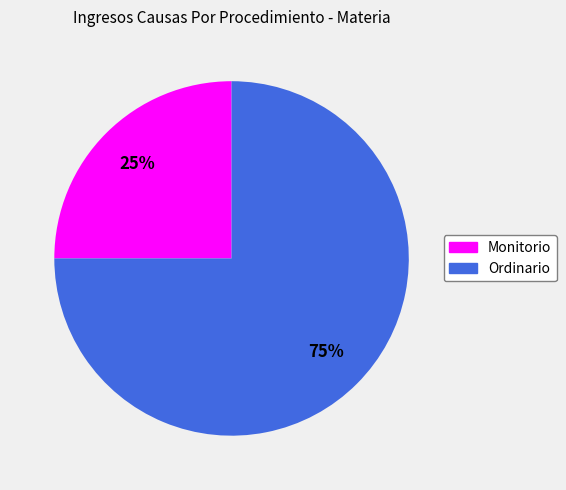

Which category has the smallest portion of the pie?

Monitorio